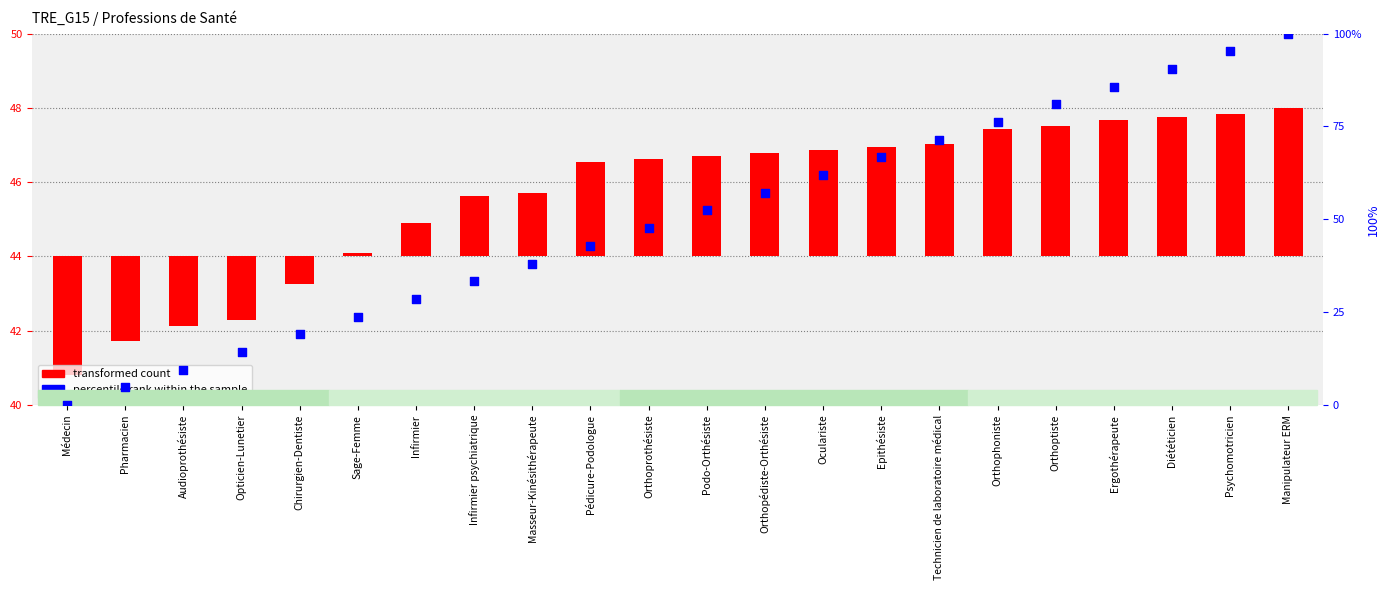

Which series reaches the maximum Y coordinate?

percentile rank within the sample